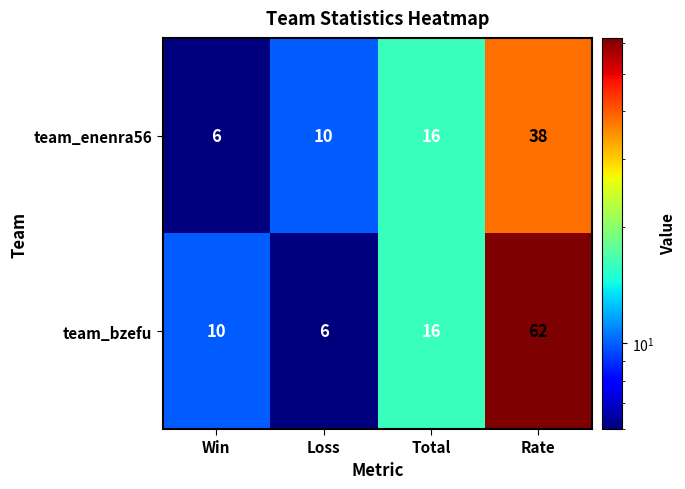

The team_enenra56 series shows 55 at Rate. True or false?

False